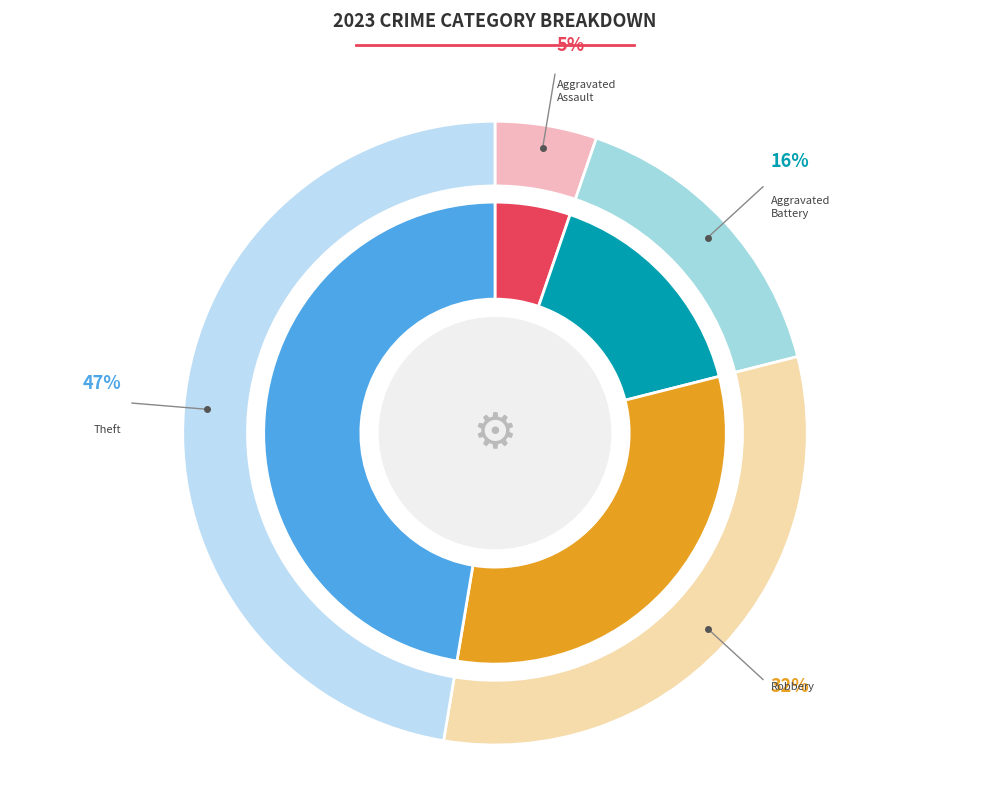

Which category has the biggest portion of the pie?

Theft